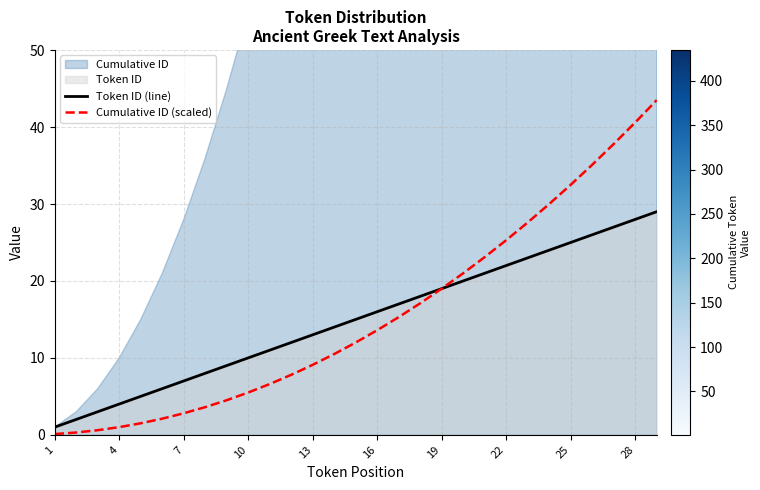

Reading left to right, extract all data points from this chart.

Token ID (line): 1.0	2.0	3.0	4.0	5.0	6.0	7.0	8.0	9.0	10.0	11.0	12.0	13.0	14.0	15.0	16.0	17.0	18.0	19.0	20.0	21.0	22.0	23.0	24.0	25.0	26.0	27.0	28.0	29.0
Cumulative ID (scaled): 0.1	0.3	0.6	1.0	1.5	2.1	2.8	3.6	4.5	5.5	6.6	7.8	9.1	10.5	12.0	13.6	15.3	17.1	19.0	21.0	23.1	25.3	27.6	30.0	32.5	35.1	37.8	40.6	43.5